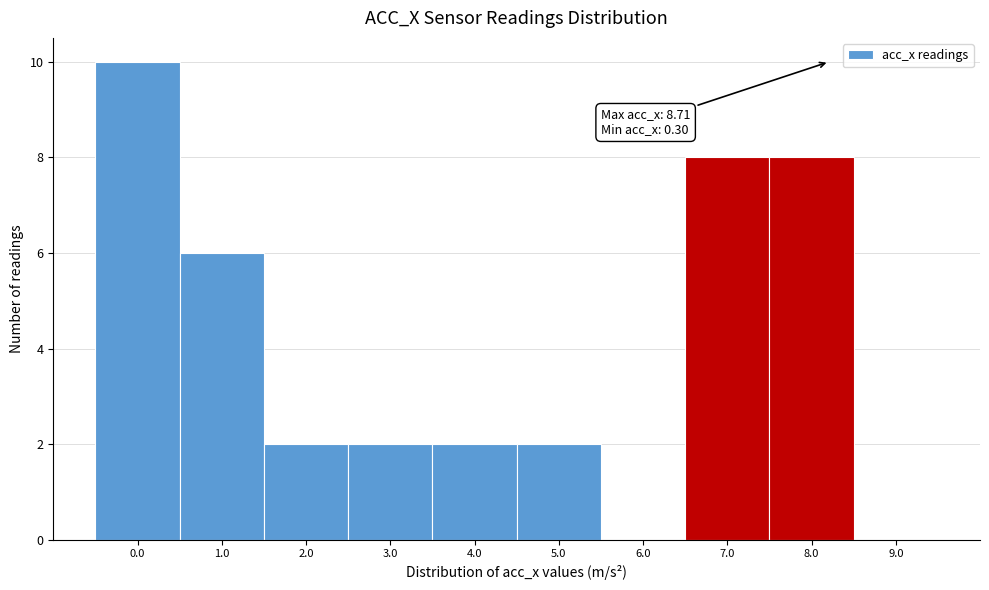

Reading right to left, what are all the values shown in this chart?

9.0=0	8.0=8	7.0=8	6.0=0	5.0=2	4.0=2	3.0=2	2.0=2	1.0=6	0.0=10